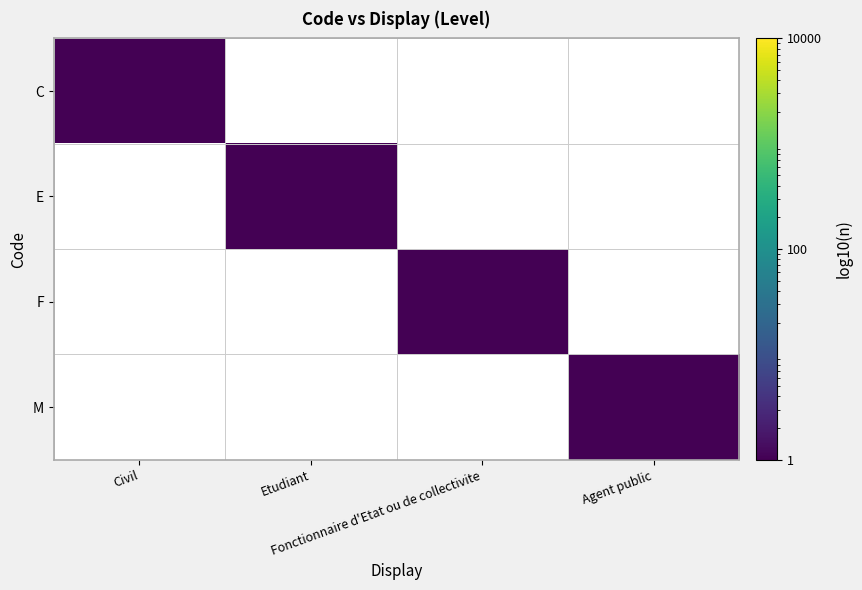

At which category is the sum across all series the highest?

Civil